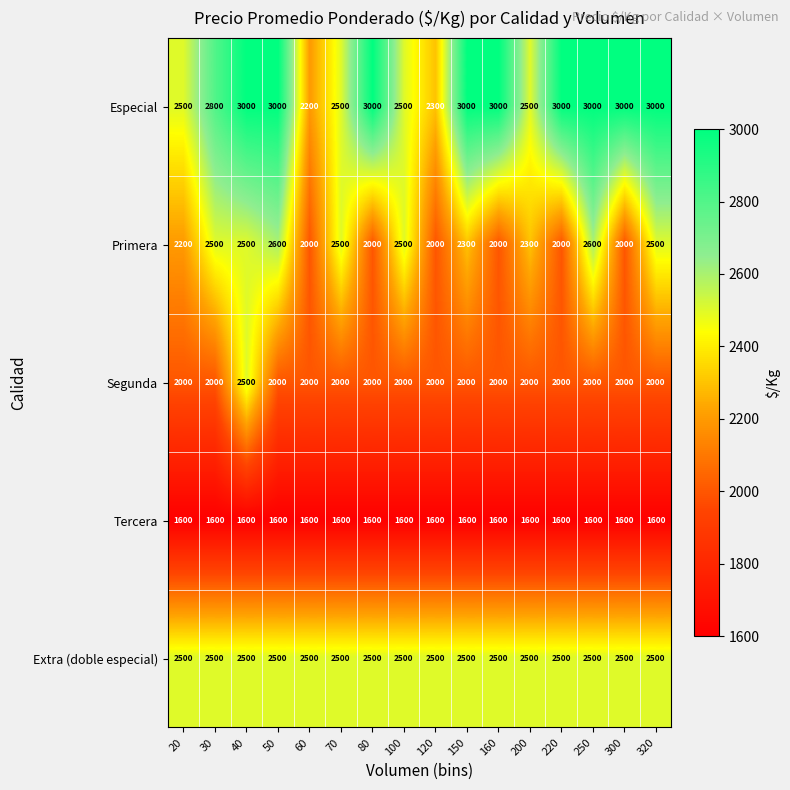

What value does the Segunda series have at 60?

2000